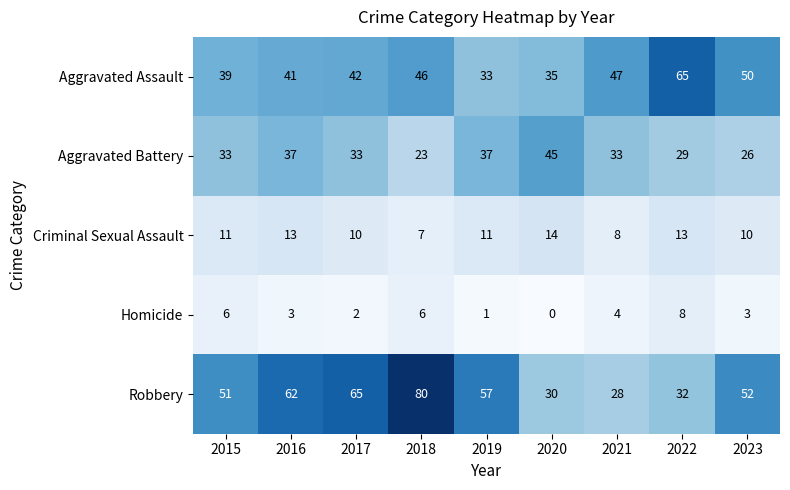

Which label corresponds to the smallest value in the chart?

2020